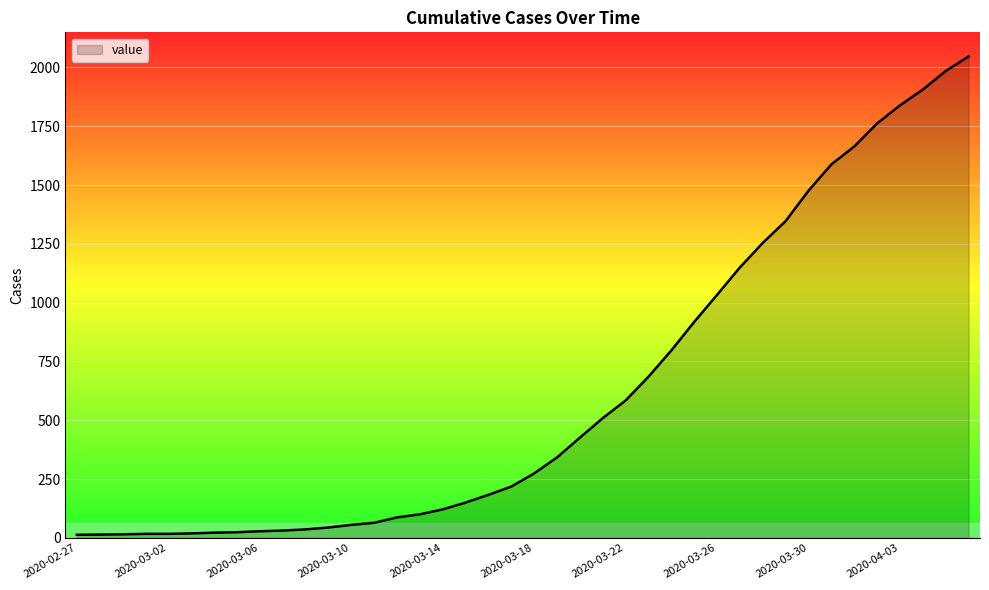

What is the maximum value shown in the chart?

2047